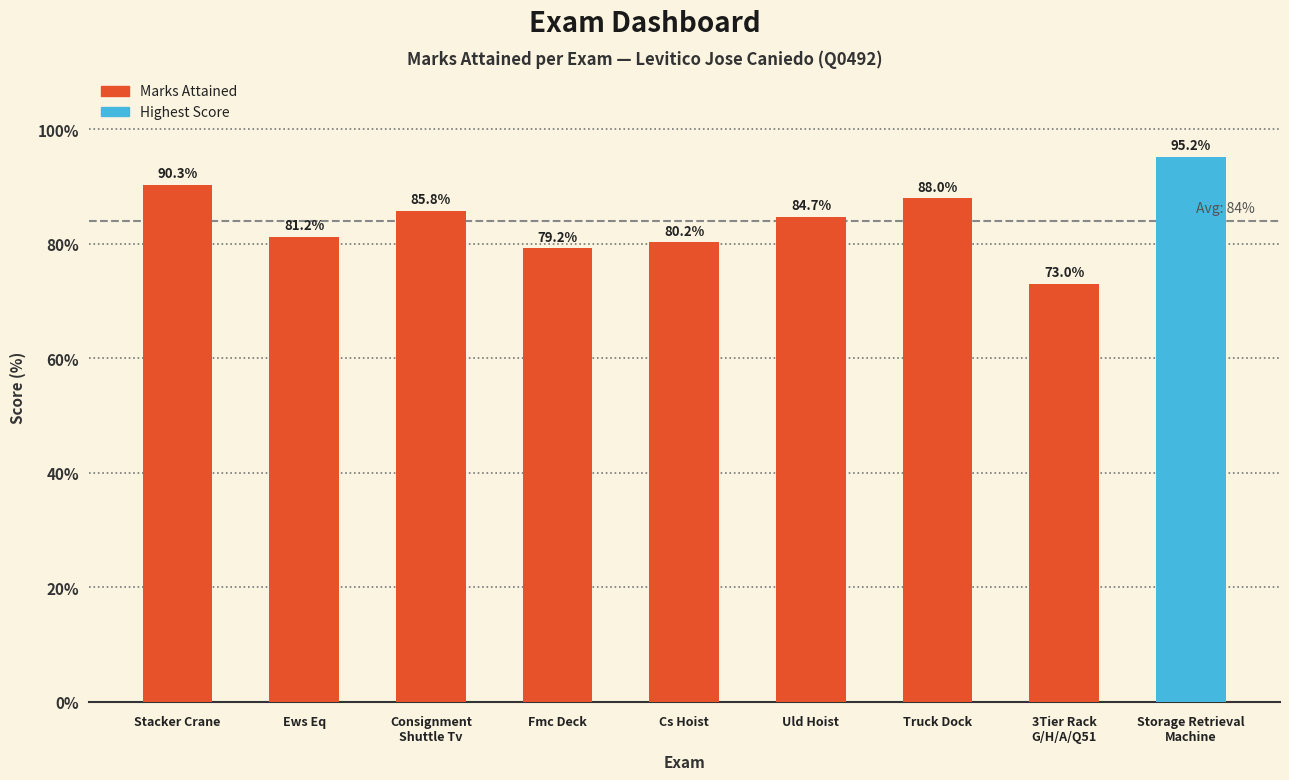

What position from the left is 3Tier Rack
G/H/A/Q51?

8